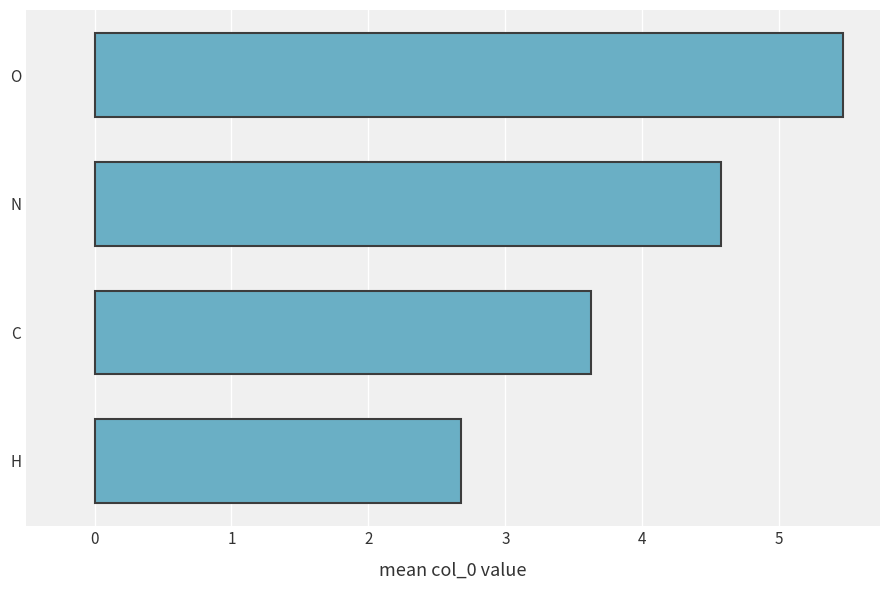

At which label is the value closest to 4?

C